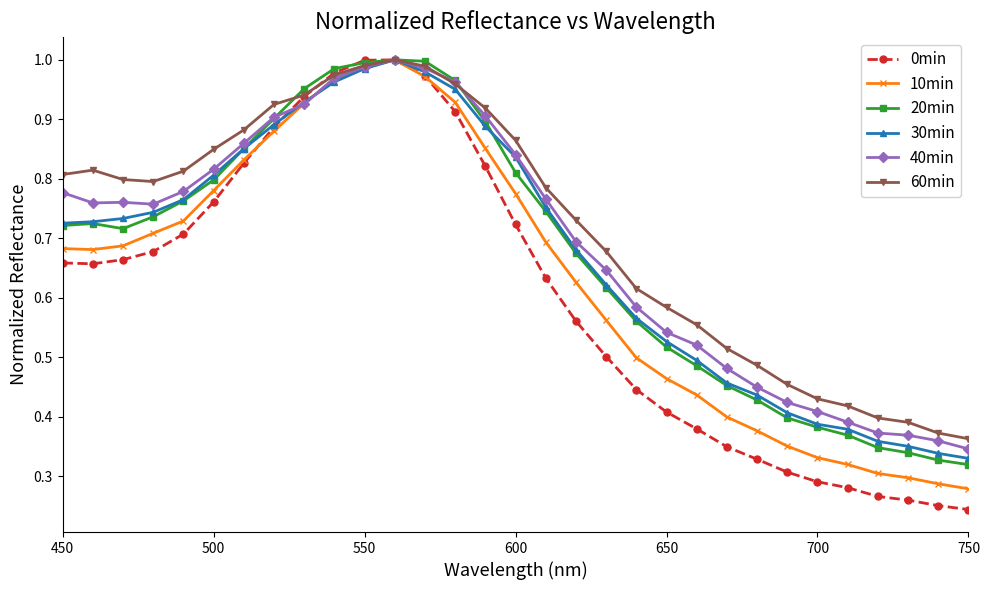

At how many categories does at least one series exceed 0?

31